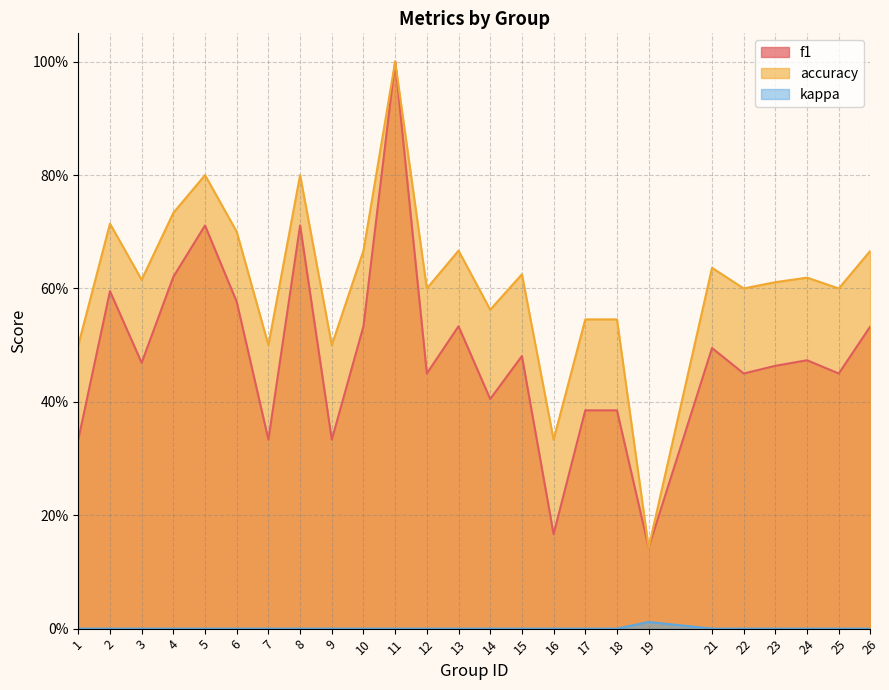

Reading left to right, extract all data points from this chart.

f1: 1=0.3	2=0.6	3=0.5	4=0.6	5=0.7	6=0.6	7=0.3	8=0.7	9=0.3	10=0.5	11=1.0	12=0.5	13=0.5	14=0.4	15=0.5	16=0.2	17=0.4	18=0.4	19=0.1	21=0.5	22=0.5	23=0.5	24=0.5	25=0.5	26=0.5
accuracy: 1=0.5	2=0.7	3=0.6	4=0.7	5=0.8	6=0.7	7=0.5	8=0.8	9=0.5	10=0.7	11=1.0	12=0.6	13=0.7	14=0.6	15=0.6	16=0.3	17=0.5	18=0.5	19=0.1	21=0.6	22=0.6	23=0.6	24=0.6	25=0.6	26=0.7
kappa: 1=0.0	2=0.0	3=0.0	4=0.0	5=0.0	6=0.0	7=0.0	8=0.0	9=0.0	10=0.0	11=0.0	12=0.0	13=0.0	14=0.0	15=0.0	16=0.0	17=0.0	18=0.0	19=0.0	21=0.0	22=0.0	23=0.0	24=0.0	25=0.0	26=0.0